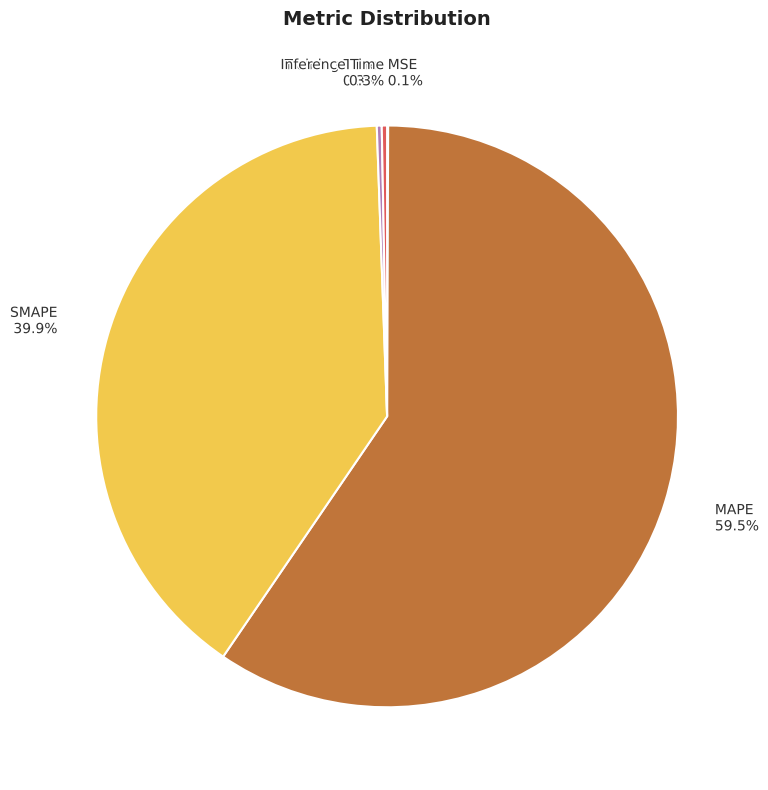

Which has a higher value, SMAPE or MAPE?

MAPE